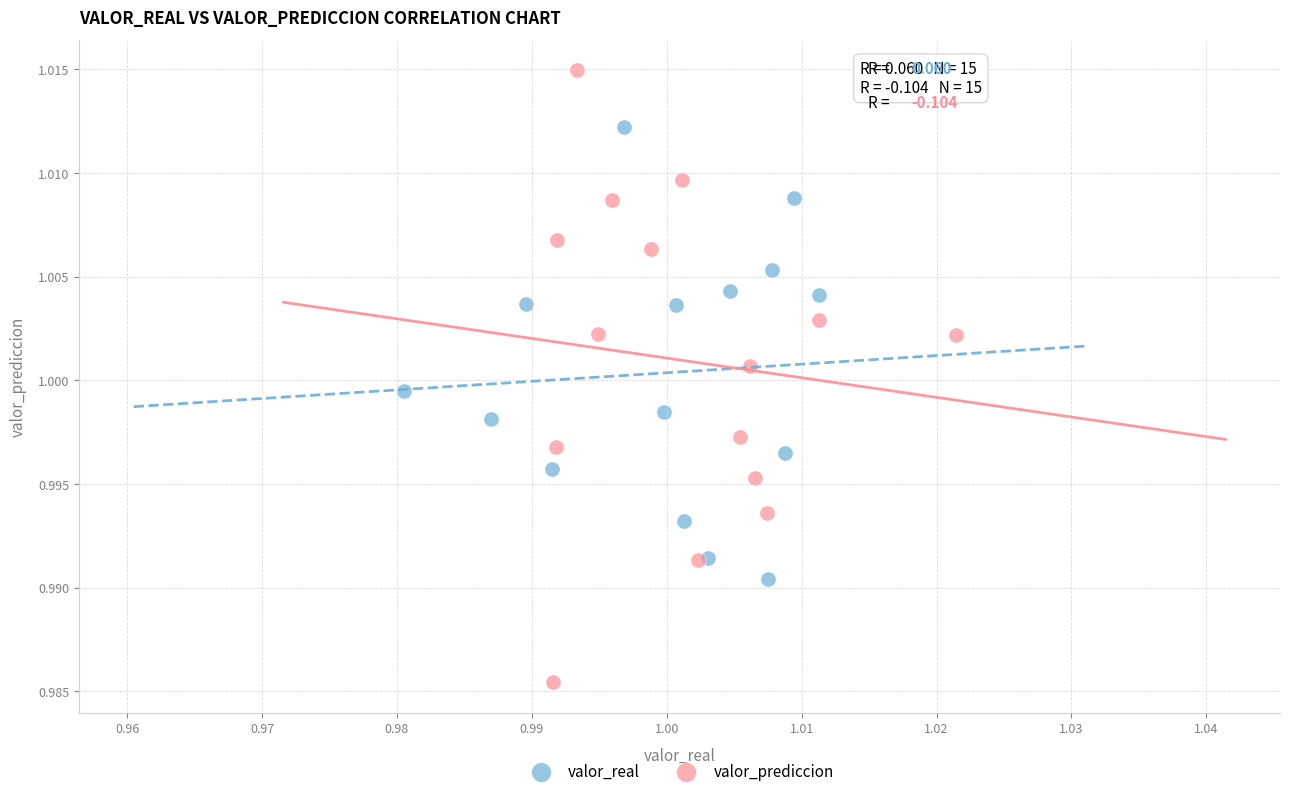

Which series reaches the maximum Y coordinate?

valor_prediccion